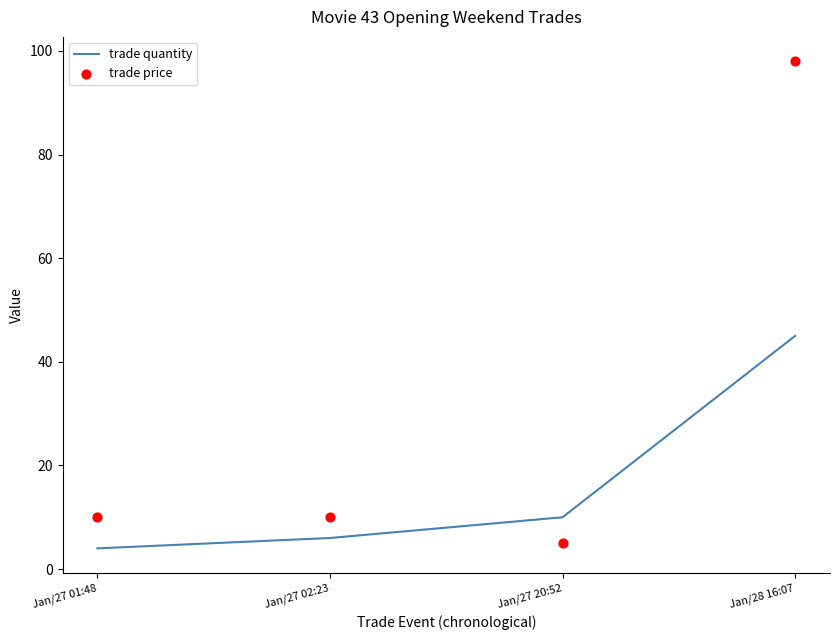

What are all the series names shown in the legend?

trade quantity, trade price